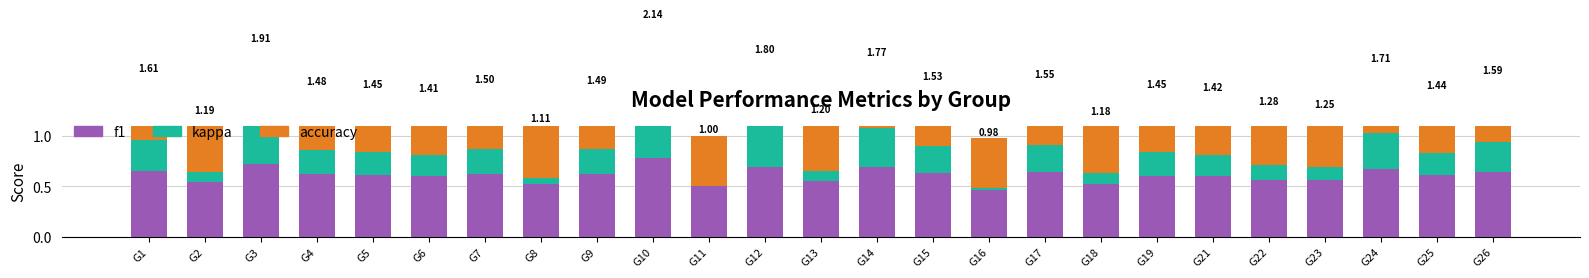

At how many categories does at least one series exceed 0?

25